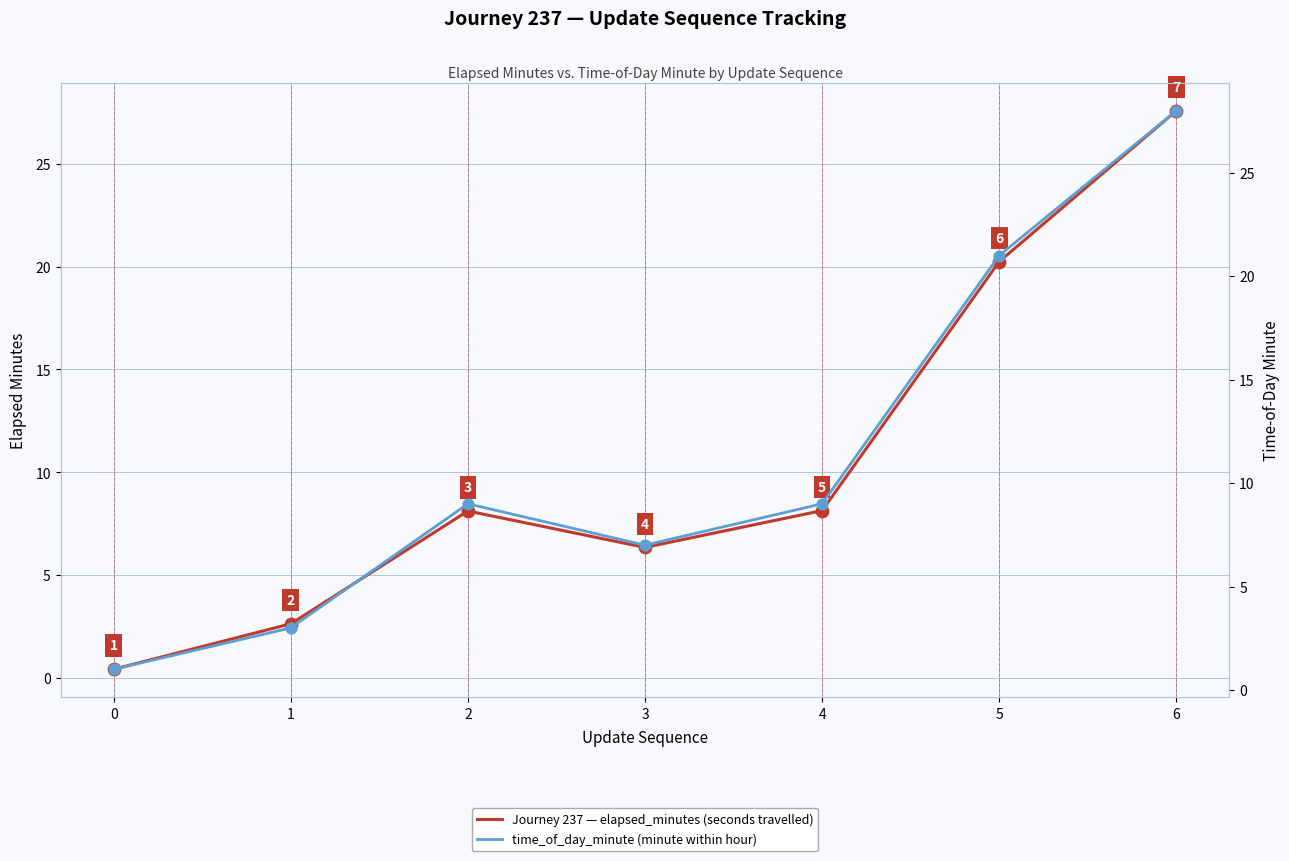

Is the value of elapsed_minutes at 1 greater than the value of time_of_day_minute at 1?

No